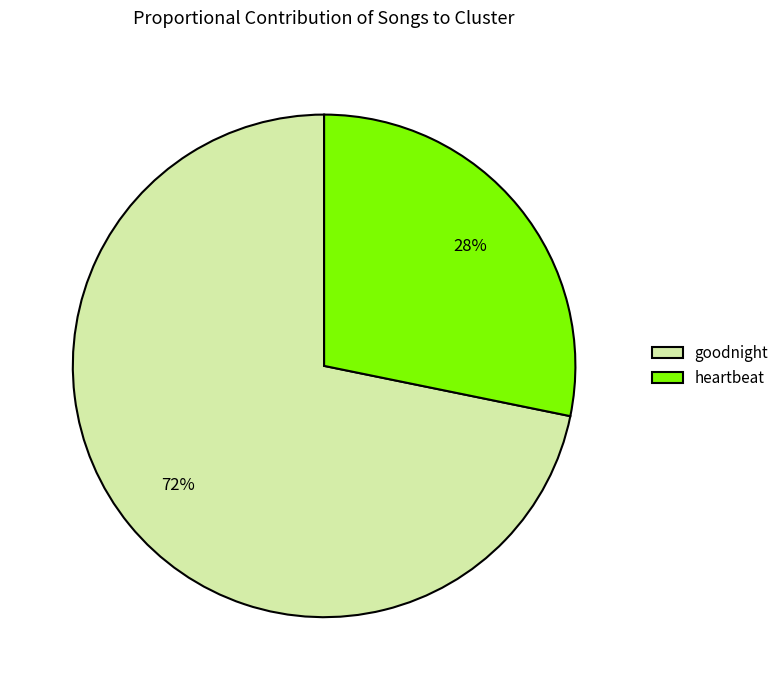

Does goodnight account for over 50% of the chart?

Yes